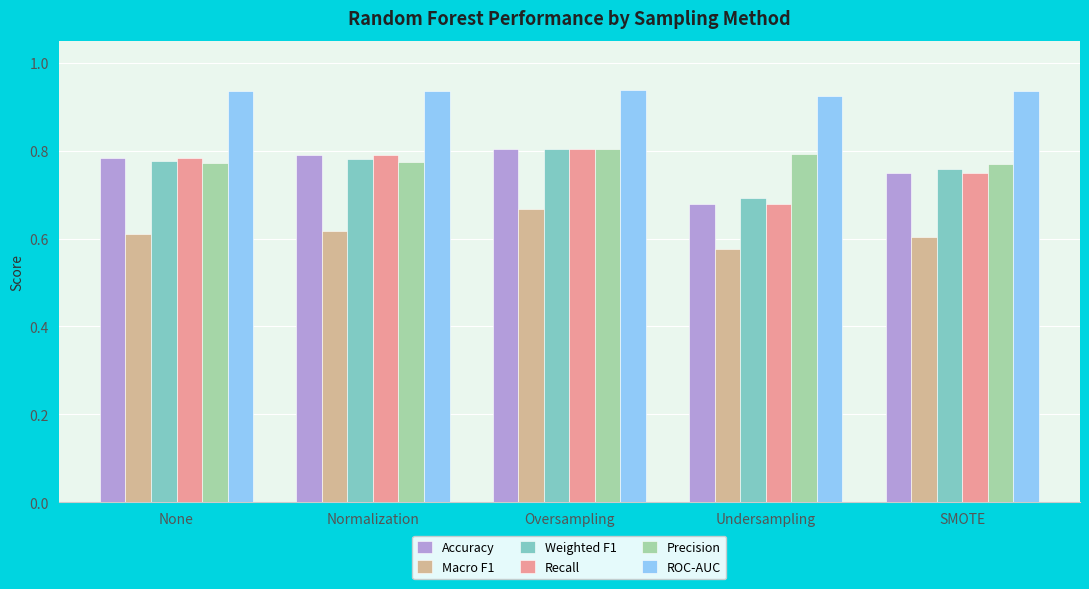

How many bars are there in total?

30